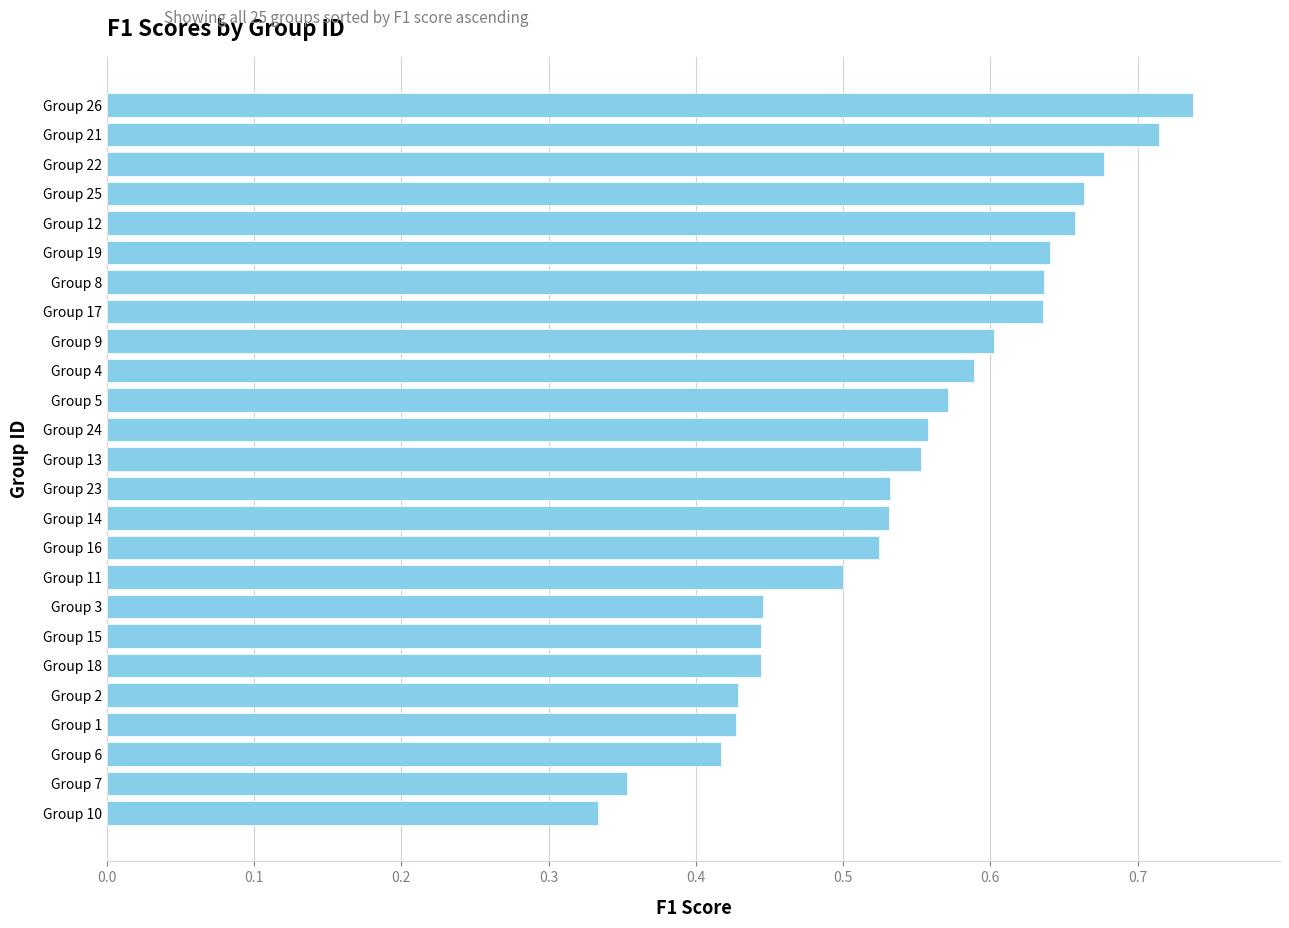

What is the sum of all values?

13.6